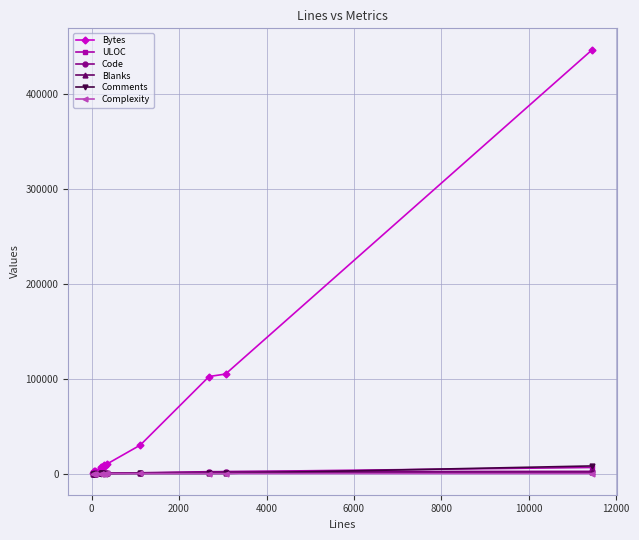

True or false: Complexity has more than 0 points higher than both neighbors.

True